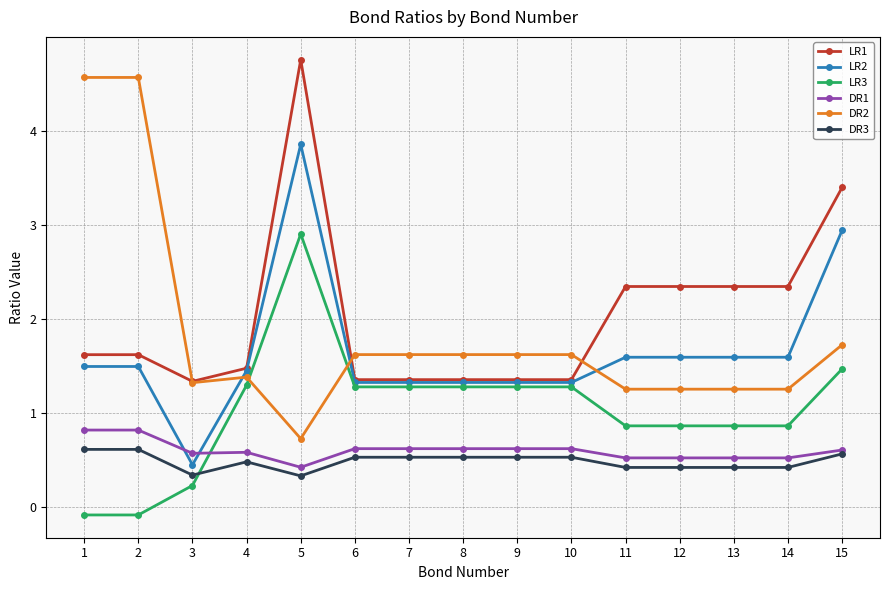

What is the value of the DR1 point at the 15th from the left?

0.6